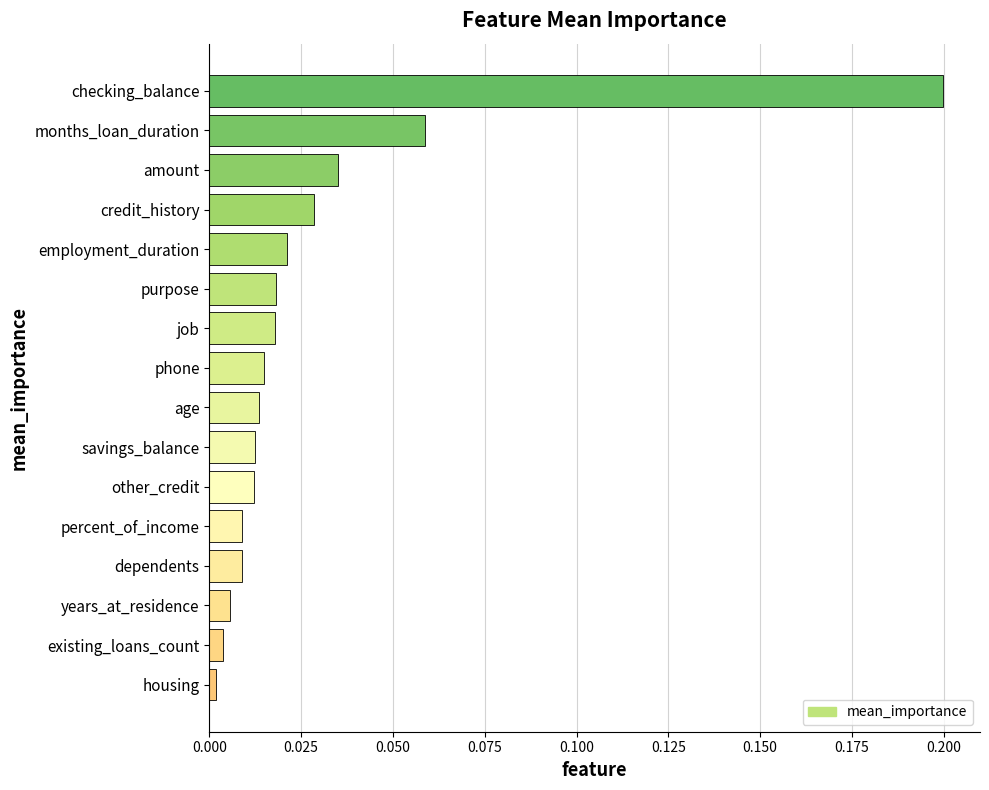

What is the sum of all values?

0.5